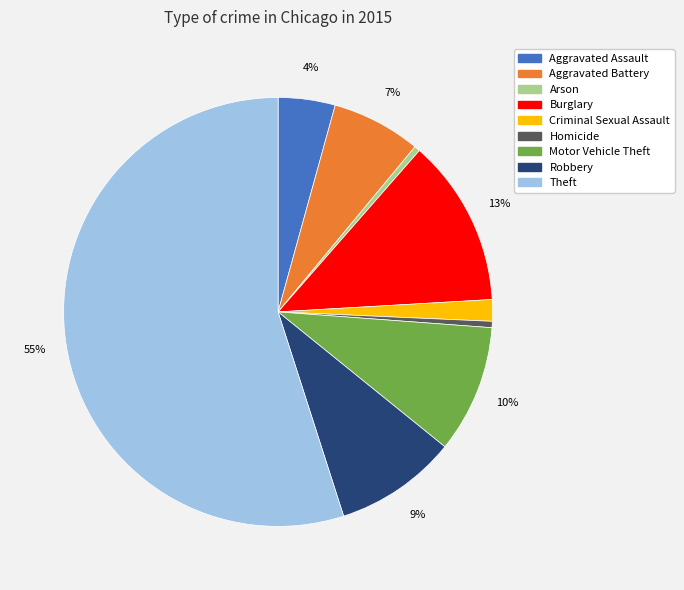

Combined, do Criminal Sexual Assault and Theft account for over 50%?

Yes